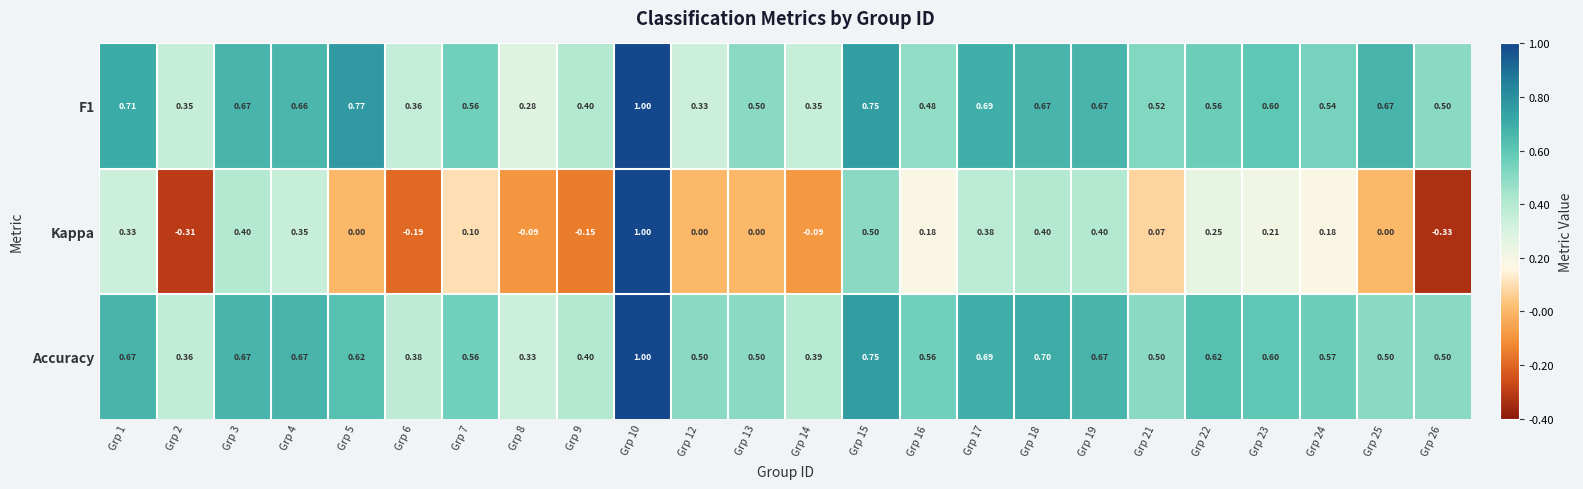

Which series has the largest total across all categories?

Accuracy